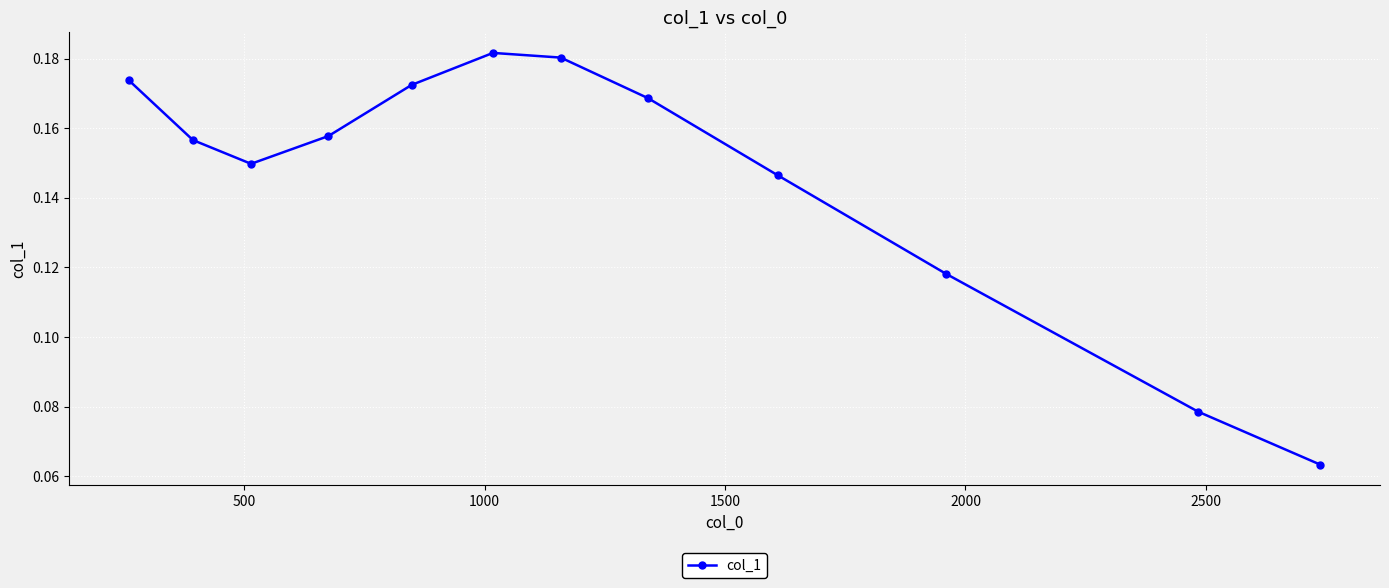

How many points are higher than both their immediate neighbors (excluding endpoints)?

1